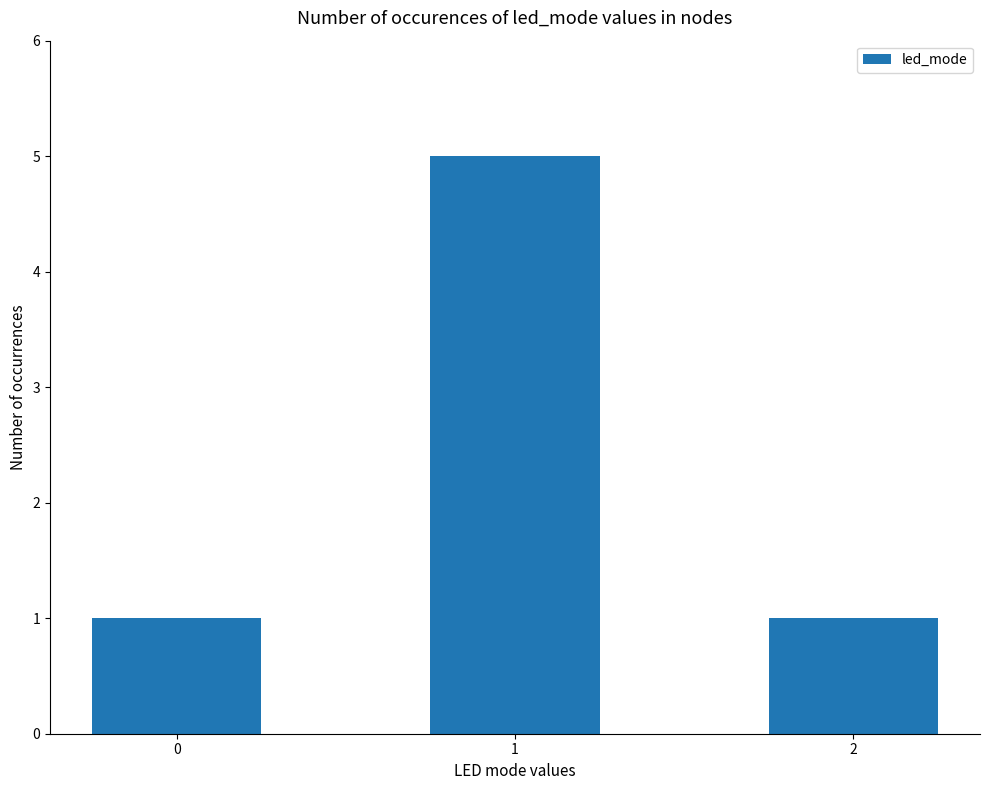

True or false: the data shows 1 at 0.

True